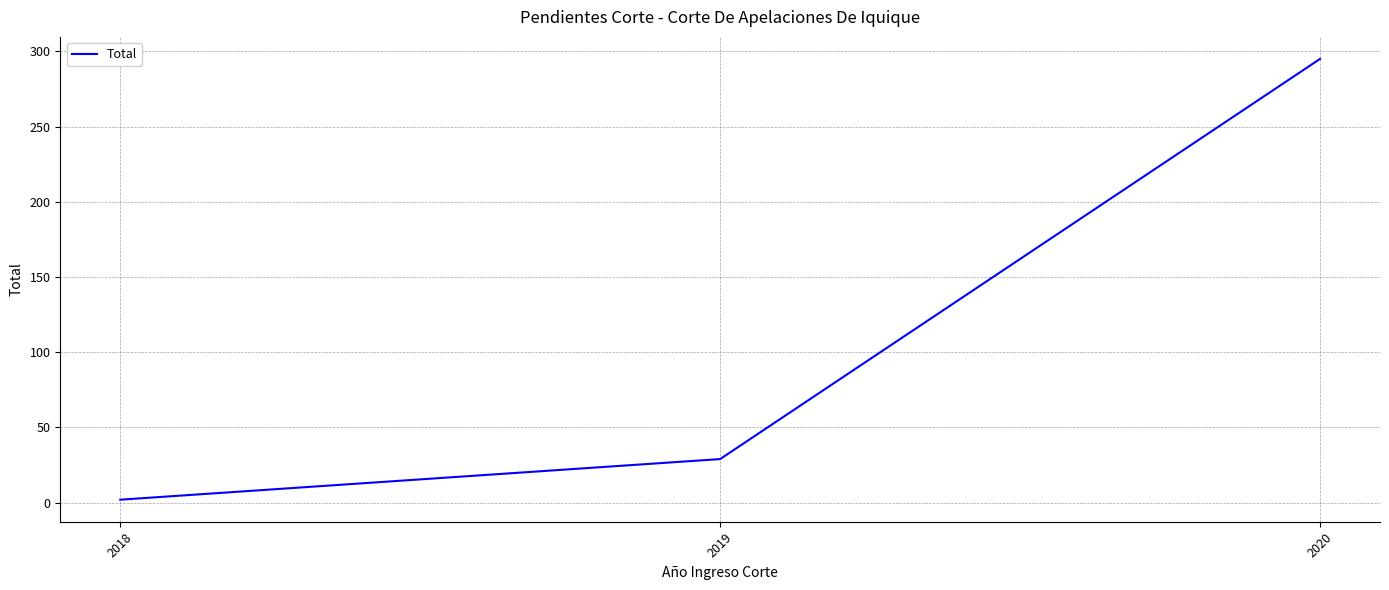

What is the sum of all values?

326